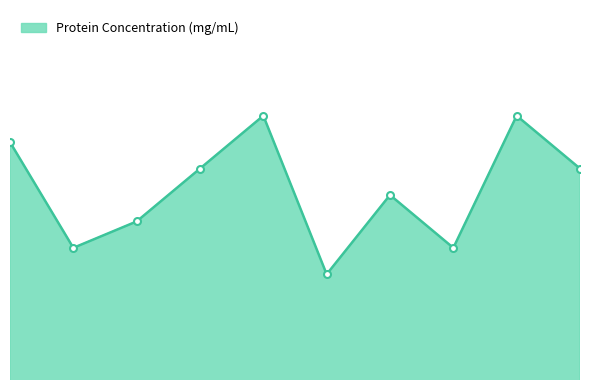

How many interior local peaks (higher than both neighbors) does the data have?

3